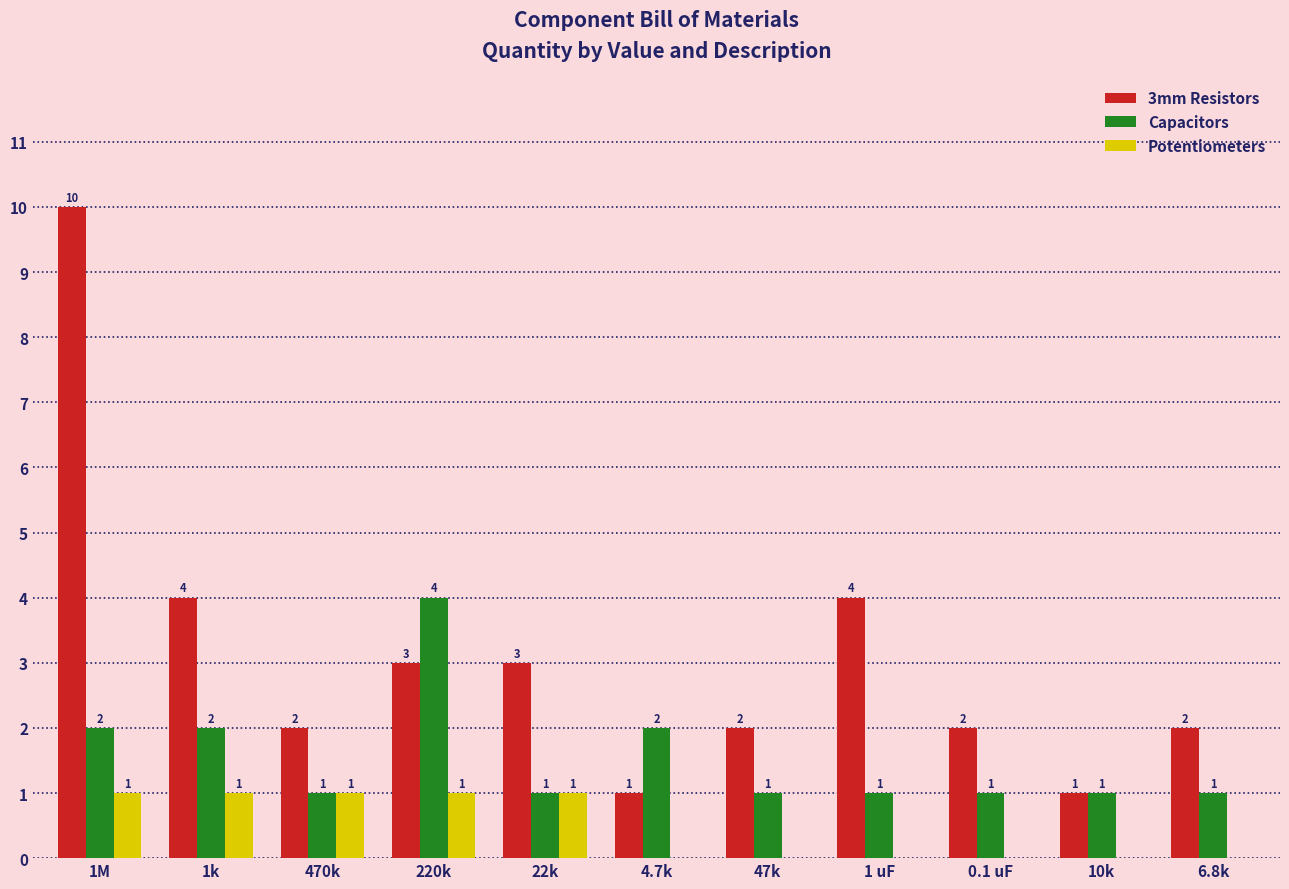

At which category is the sum across all series the highest?

1M